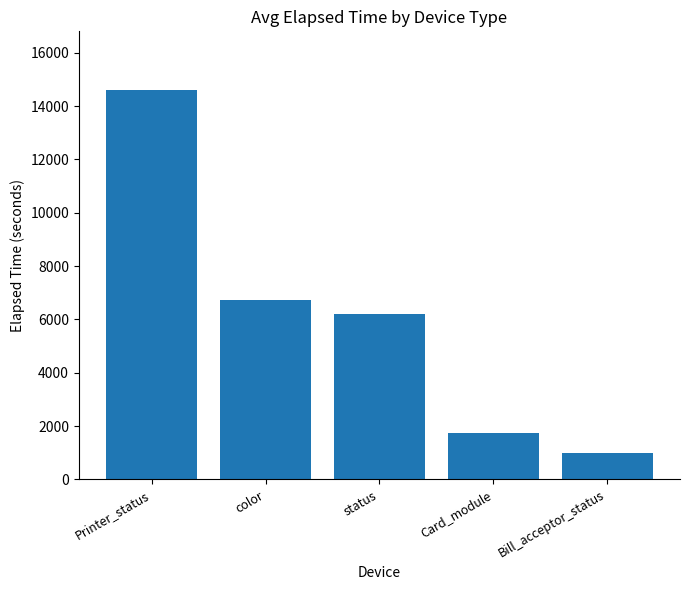

What is the change in value from status to Card_module?

-4462.7